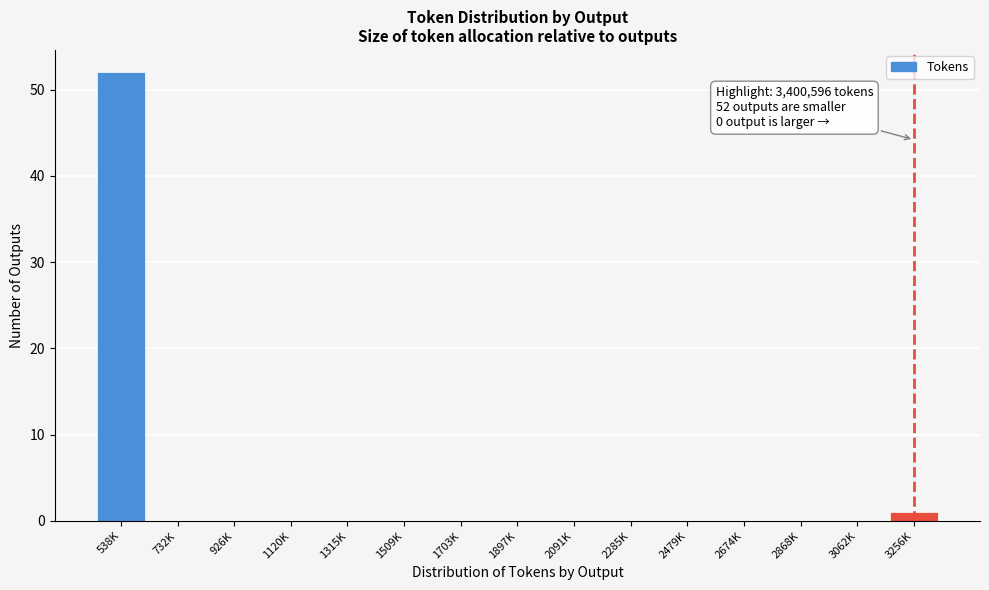

Reading left to right, list all the values displayed in this chart.

538K=52	732K=0	926K=0	1120K=0	1315K=0	1509K=0	1703K=0	1897K=0	2091K=0	2285K=0	2479K=0	2674K=0	2868K=0	3062K=0	3256K=1